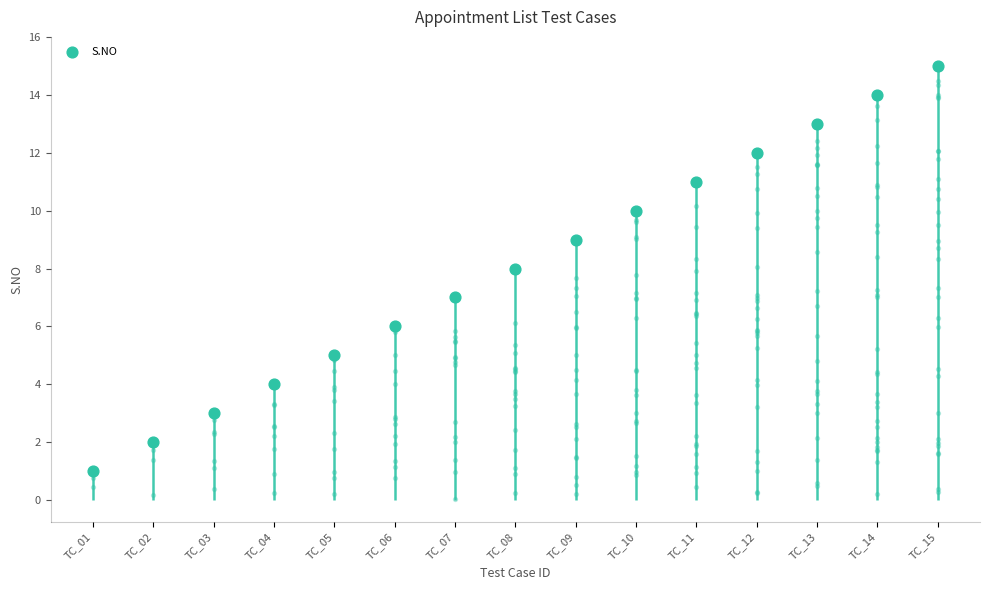

What is the ratio of the value at TC_13 to the value at TC_02?

6.5